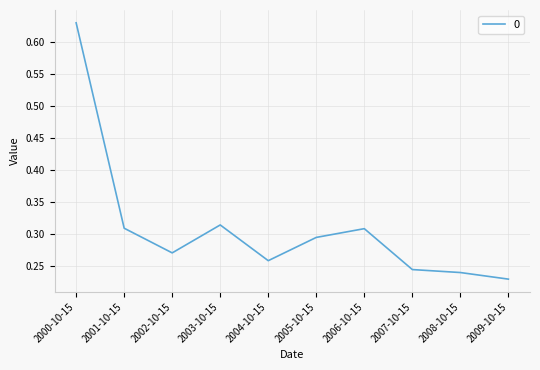

What is the difference between the maximum and minimum values?

0.4